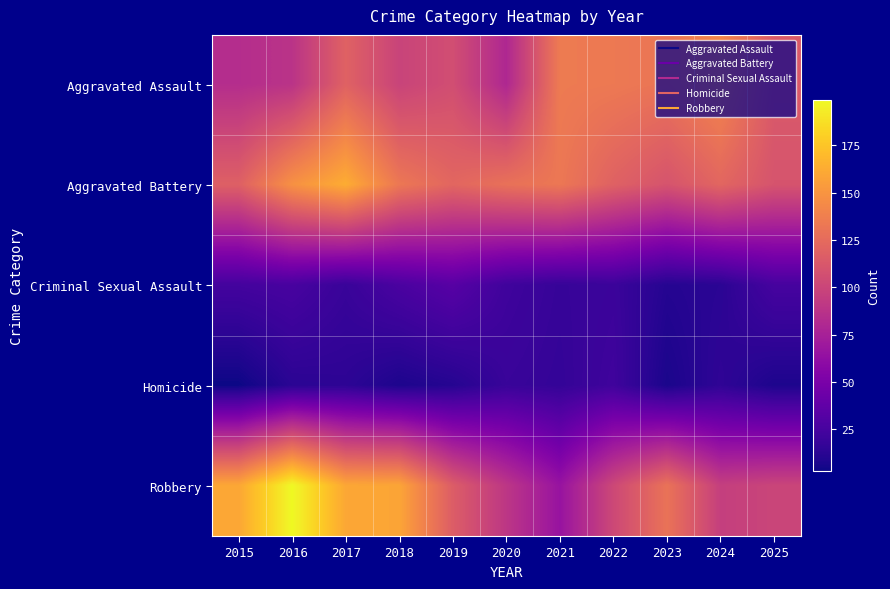

At how many categories does at least one series exceed 102?

11